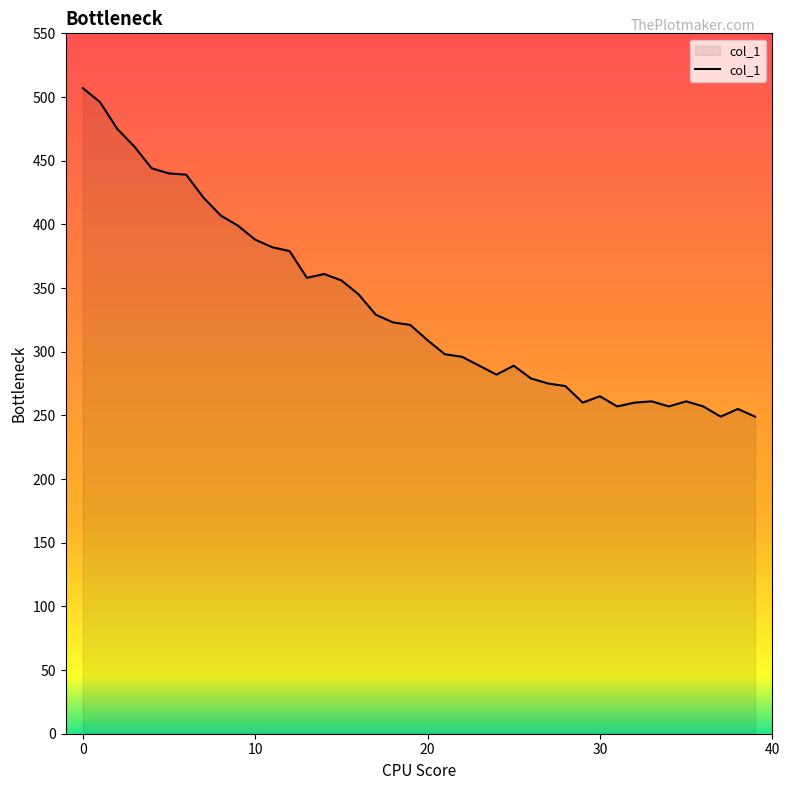

What is the difference between the maximum and minimum values?

258